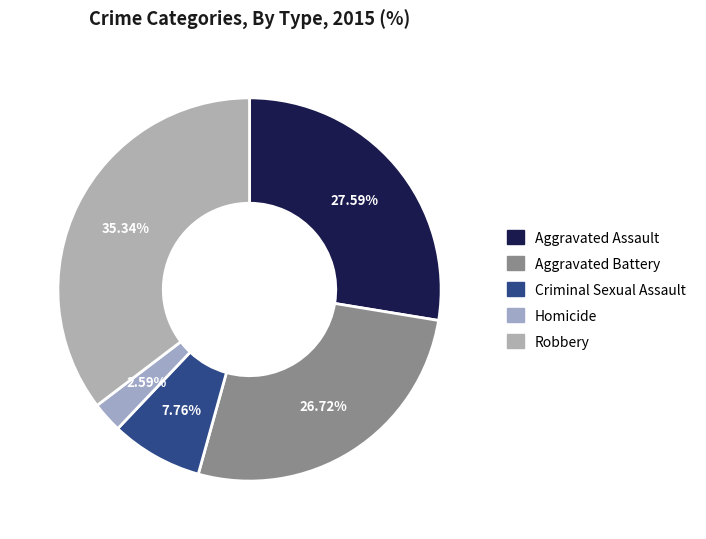

How many slices are in this pie chart?

5